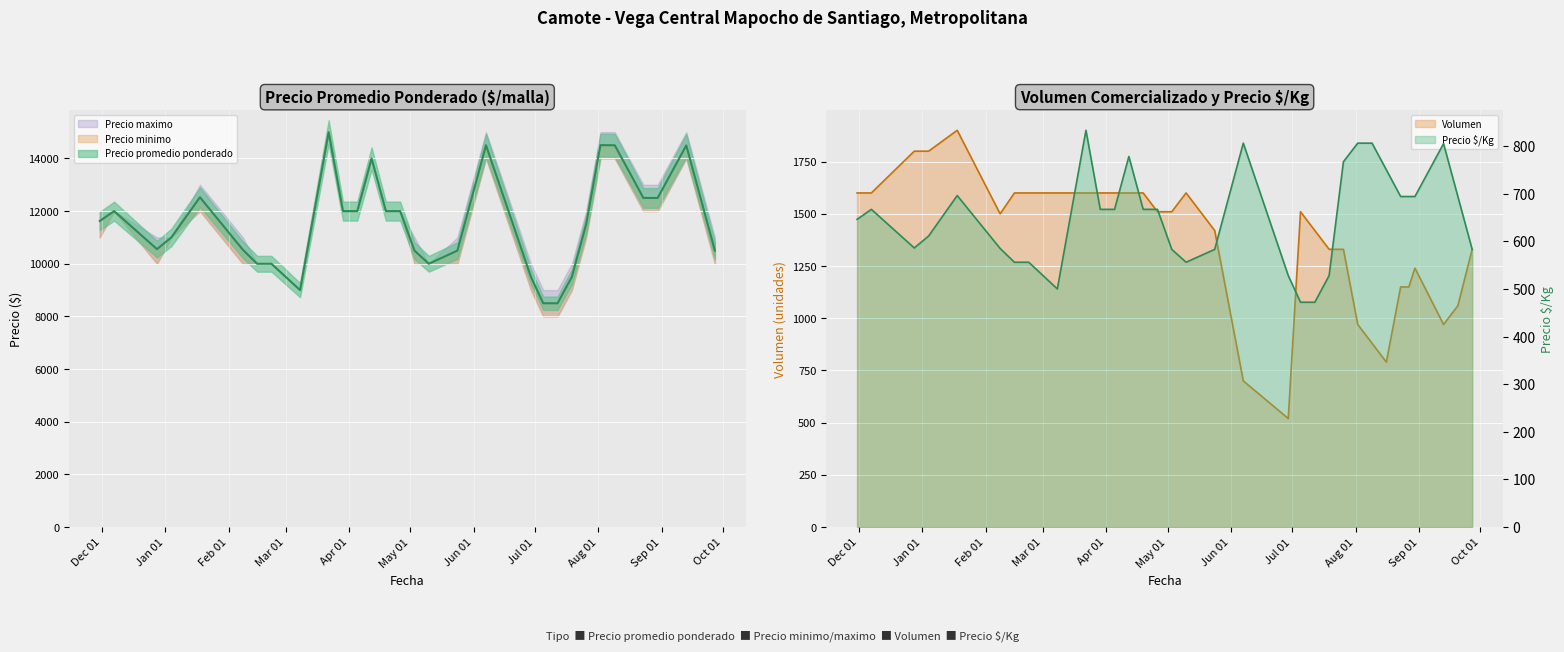

How many lines are shown in the chart?

3